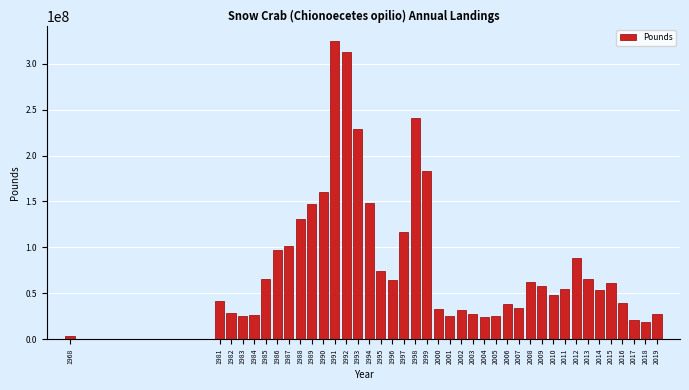

The value at 2002 is 31936016. True or false?

True